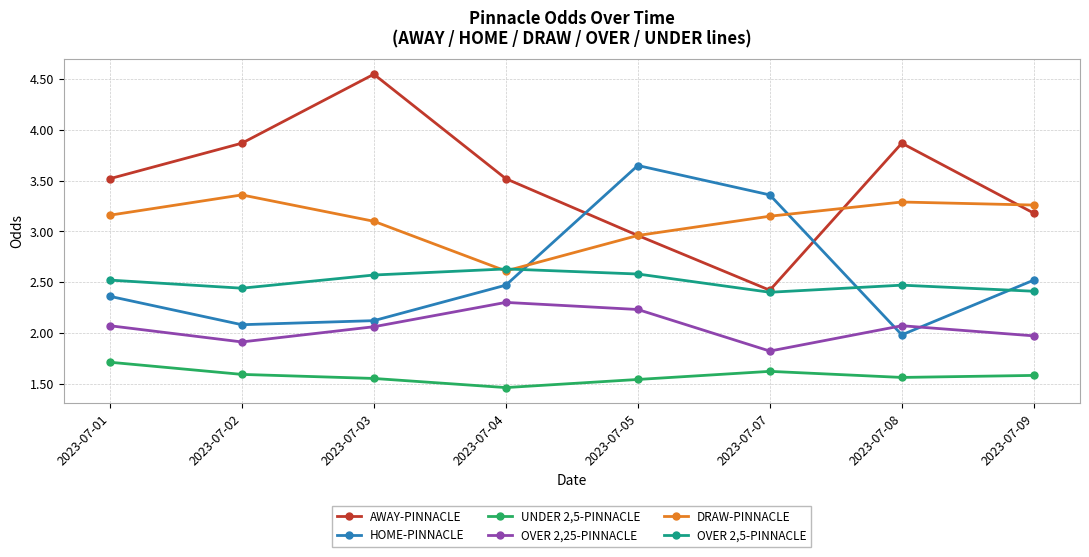

Is this an area chart (filled region under the line)?

No